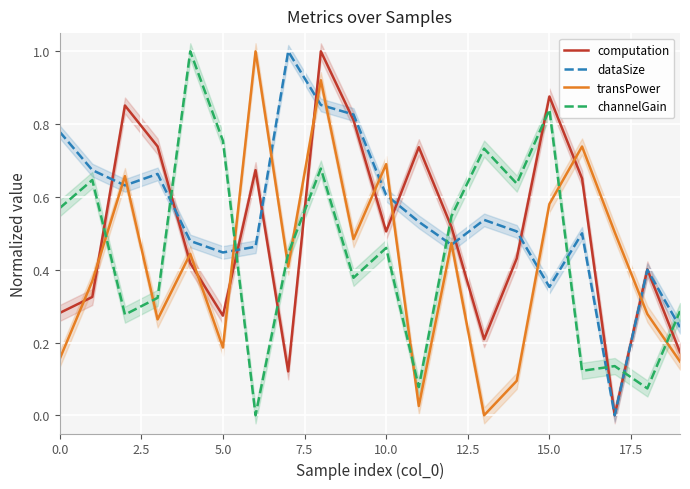

After their last crossing, which series has the higher values: channelGain or transPower?

channelGain